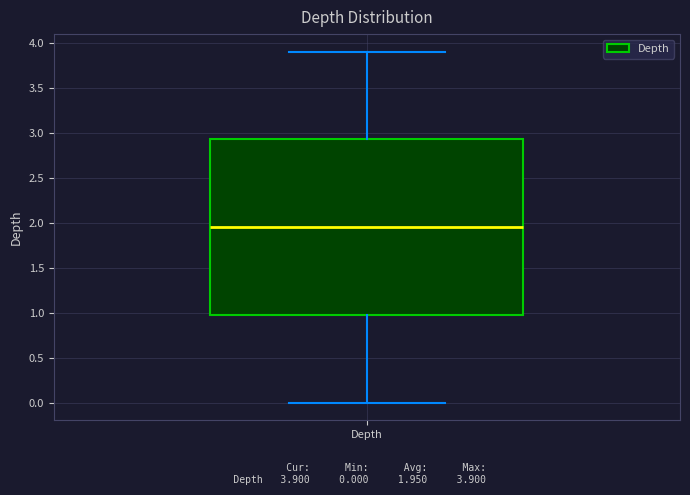

Transcribe this box plot: give where the median line is, the range the box spans, and where the two whiskers end, as read against the y-axis. The values are not printed on the chart, so give them approximately, as read against the axis.

median 1.95, box 1.00 to 2.95, whiskers 0.00 to 3.90